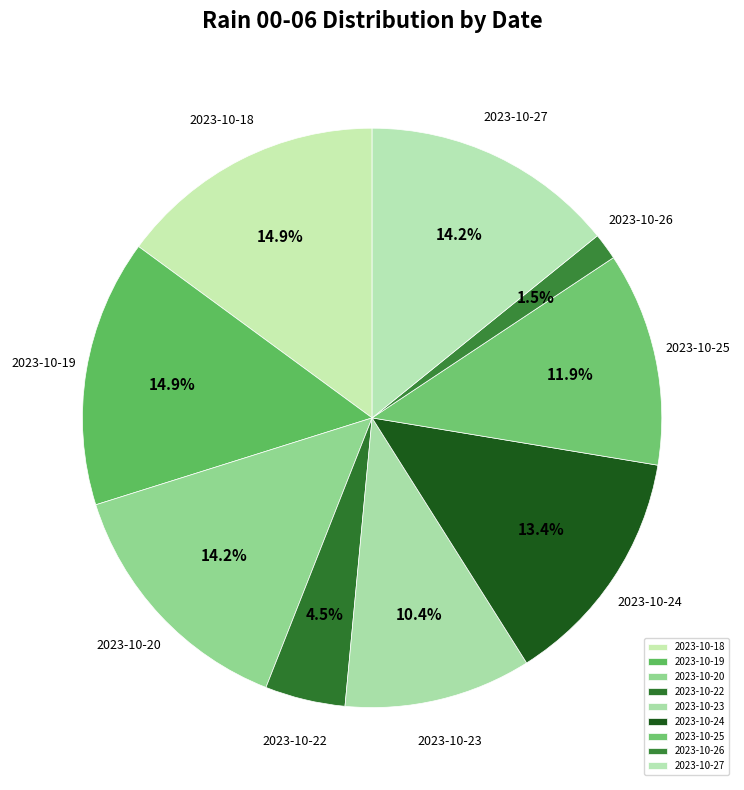

Which category has the smallest portion of the pie?

2023-10-26